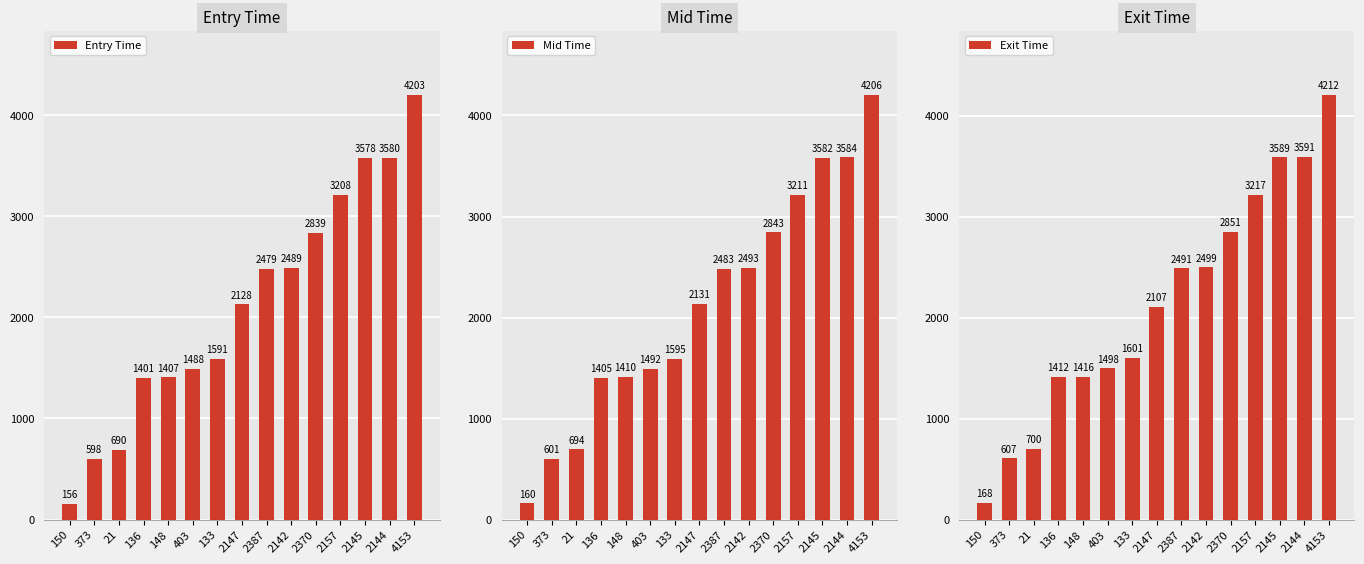

Reading left to right, list all the values displayed in this chart.

Entry Time: 150=156.1	373=598.0	21=690.4	136=1401.3	148=1406.8	403=1488.3	133=1591.0	2147=2127.8	2387=2478.8	2142=2488.9	2370=2838.8	2157=3208.1	2145=3578.0	2144=3579.9	4153=4202.7
Mid Time: 150=160.4	373=601.4	21=694.0	136=1405.2	148=1410.0	403=1492.2	133=1594.6	2147=2131.2	2387=2483.2	2142=2492.6	2370=2843.2	2157=3211.5	2145=3582.3	2144=3584.4	4153=4206.2
Exit Time: 150=167.7	373=606.8	21=700.2	136=1411.8	148=1415.5	403=1498.3	133=1600.5	2147=2106.8	2387=2490.7	2142=2498.8	2370=2850.6	2157=3217.0	2145=3589.4	2144=3591.2	4153=4212.0